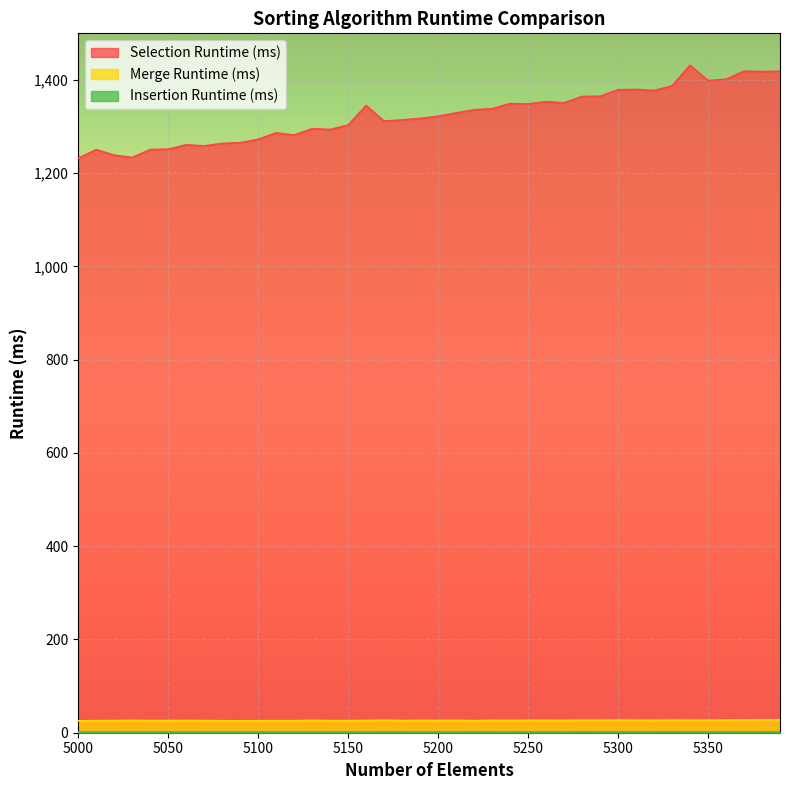

The value of Merge Runtime (ms) at 5400 is 45.5. True or false?

False